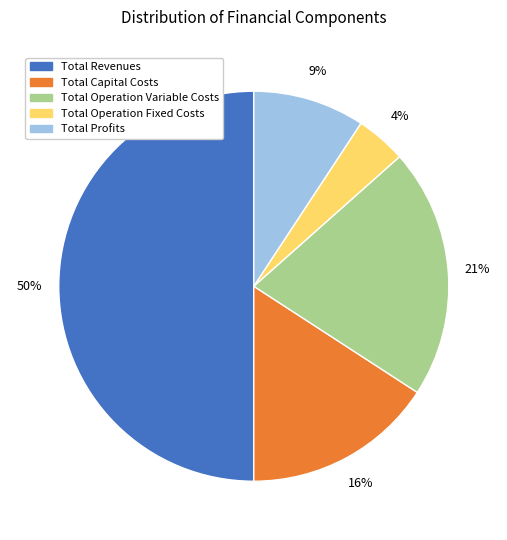

Rank the categories by value from lowest to highest.

Total Operation Fixed Costs, Total Profits, Total Capital Costs, Total Operation Variable Costs, Total Revenues